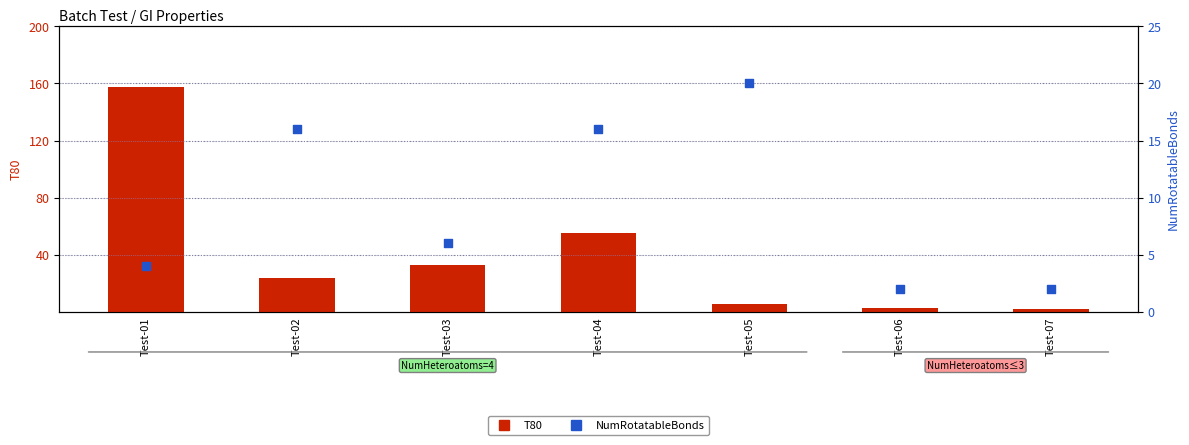

Which series has the widest spread of Y values?

T80